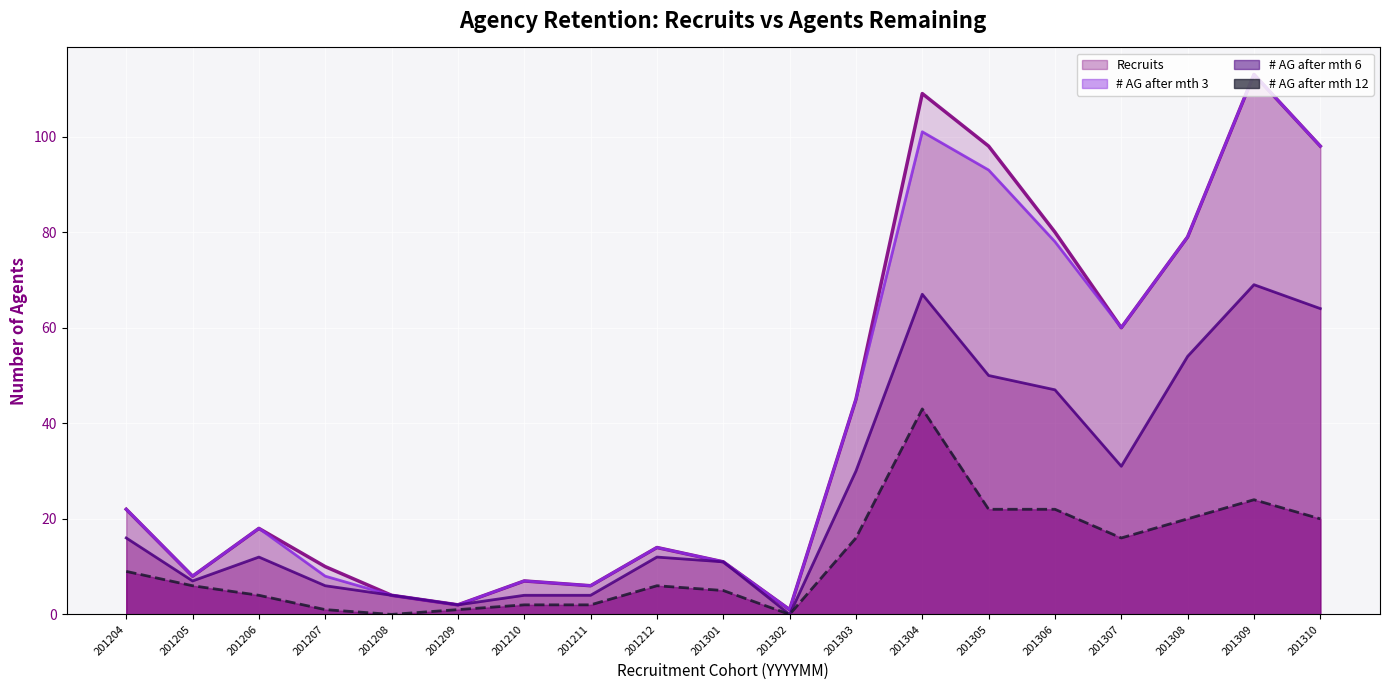

Rank the series by their maximum value, from lowest to highest.

# AG after mth 12, # AG after mth 6, Recruits, # AG after mth 3